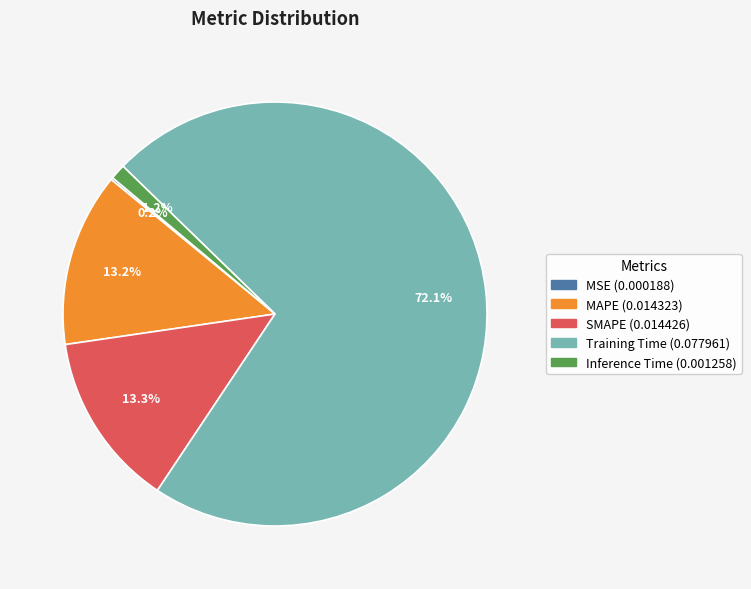

Which slice is the largest?

Training Time